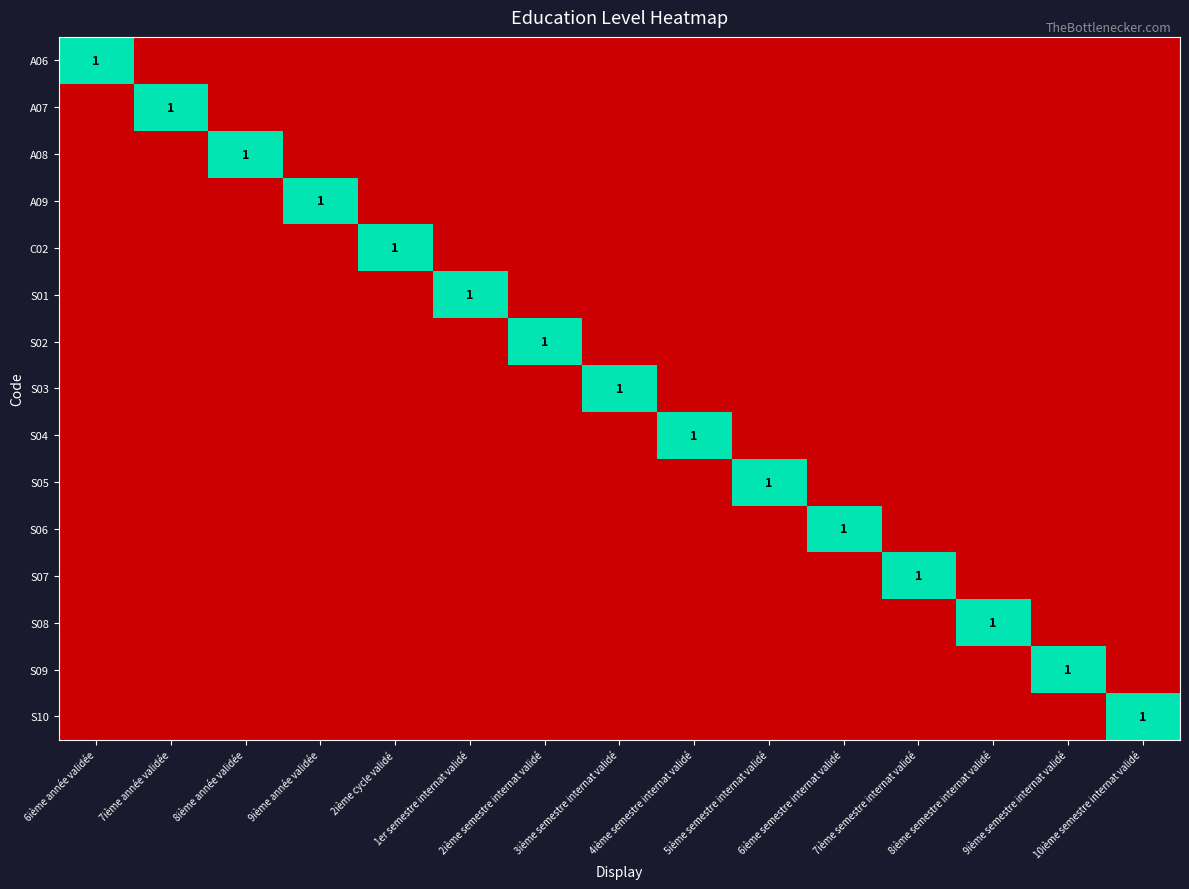

What is the difference between the maximum and minimum values in the S03 series?

1